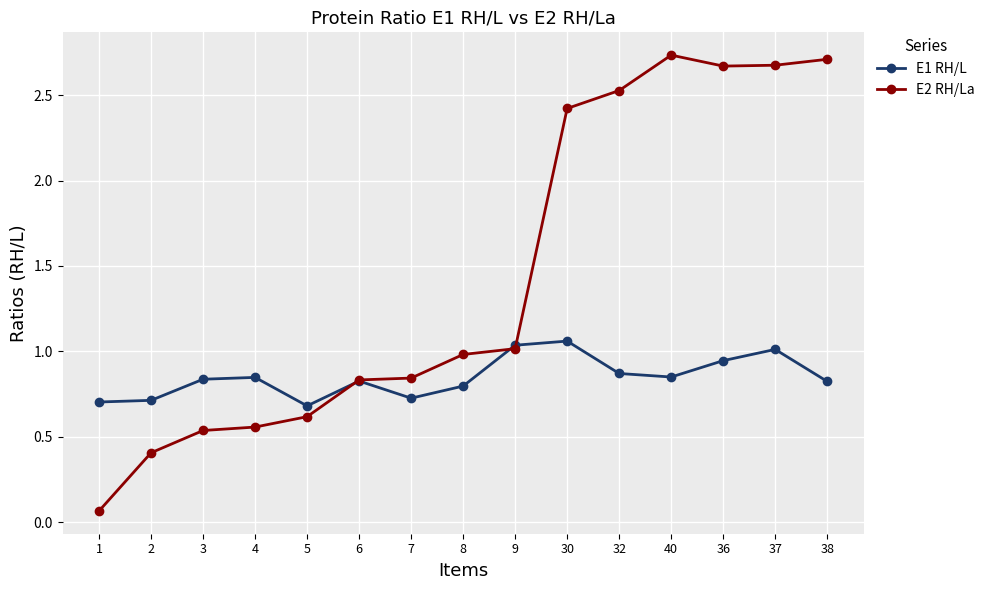

At how many categories does at least one series exceed 1?

7